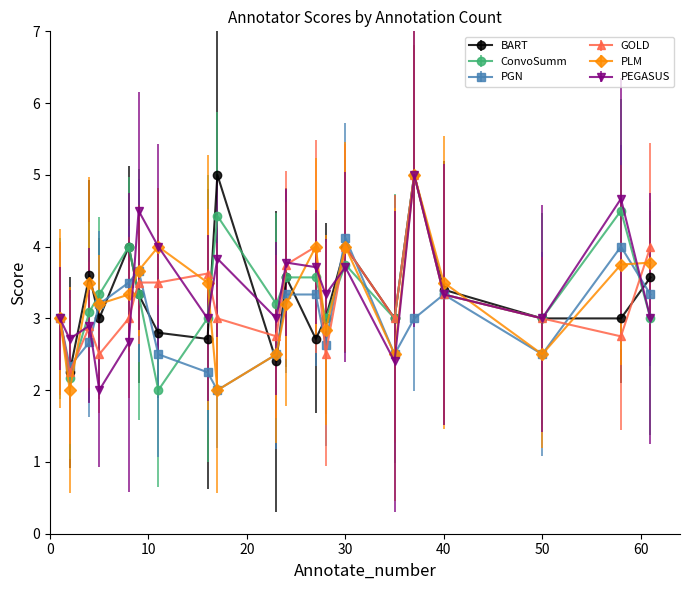

What is the greatest value displayed?

5.0